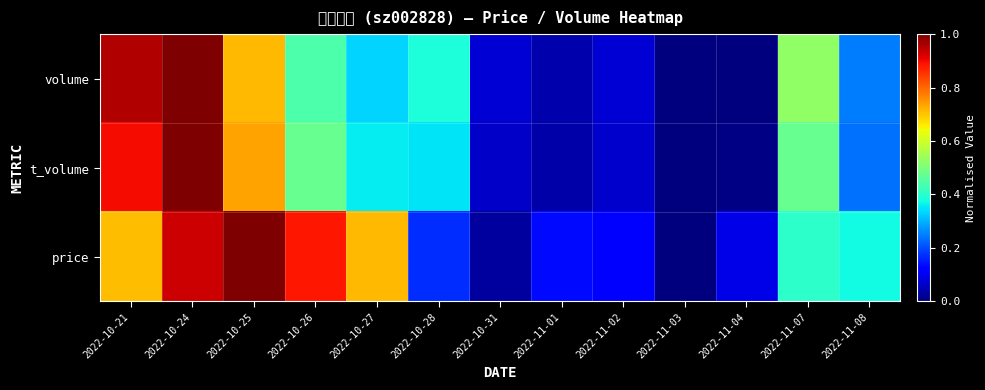

Reading left to right, extract all data points from this chart.

volume: 2022-10-21=1.0	2022-10-24=1.0	2022-10-25=0.7	2022-10-26=0.4	2022-10-27=0.3	2022-10-28=0.4	2022-10-31=0.1	2022-11-01=0.0	2022-11-02=0.1	2022-11-03=0.0	2022-11-04=0.0	2022-11-07=0.5	2022-11-08=0.2
t_volume: 2022-10-21=0.9	2022-10-24=1.0	2022-10-25=0.7	2022-10-26=0.5	2022-10-27=0.4	2022-10-28=0.3	2022-10-31=0.1	2022-11-01=0.0	2022-11-02=0.1	2022-11-03=0.0	2022-11-04=0.0	2022-11-07=0.5	2022-11-08=0.2
price: 2022-10-21=0.7	2022-10-24=0.9	2022-10-25=1.0	2022-10-26=0.9	2022-10-27=0.7	2022-10-28=0.2	2022-10-31=0.0	2022-11-01=0.1	2022-11-02=0.1	2022-11-03=0.0	2022-11-04=0.1	2022-11-07=0.4	2022-11-08=0.4